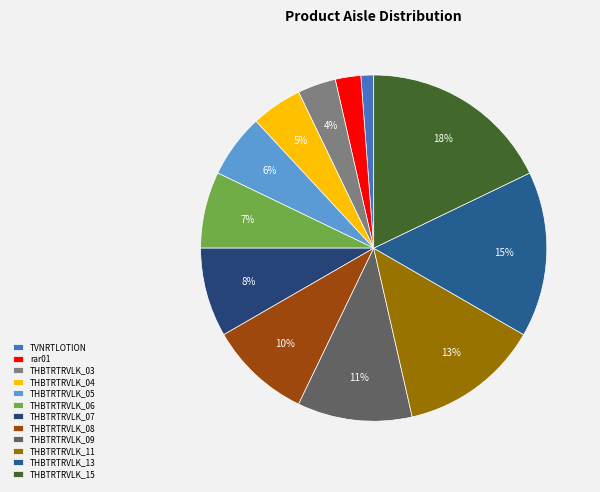

Which category has the smallest portion of the pie?

TVNRTLOTION